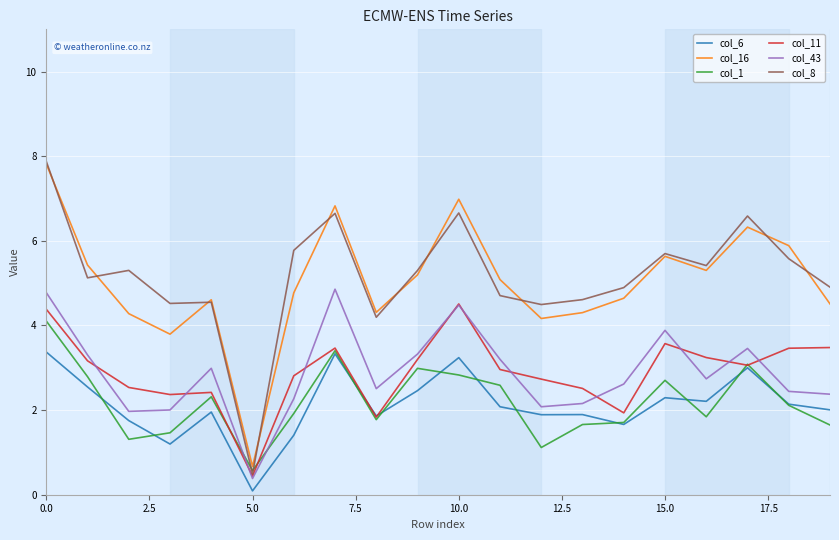

What is the minimum value for col_1?

0.6